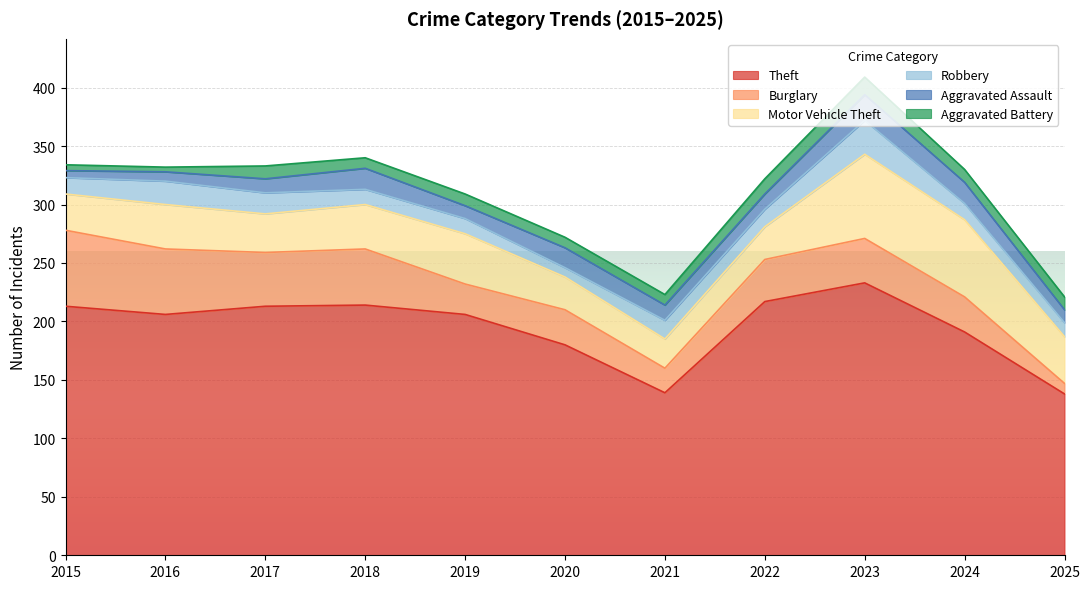

What are all the series names shown in the legend?

Theft, Burglary, Motor Vehicle Theft, Robbery, Aggravated Assault, Aggravated Battery